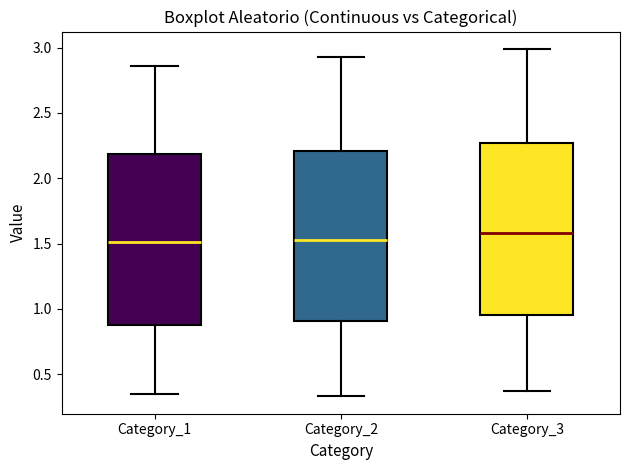

Where does the lower whisker of the box for Category_3 end on the y-axis? The values are not printed on the chart, so give them approximately, as read against the axis.

0.35